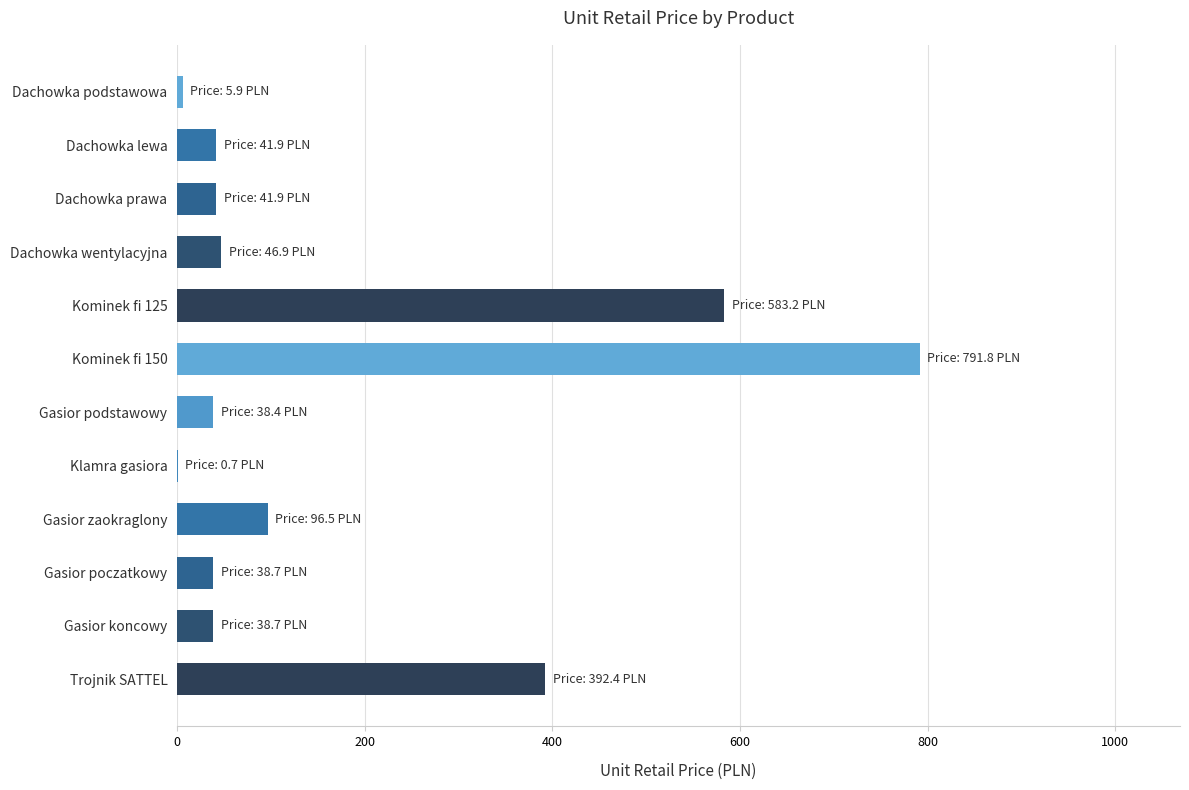

Is it true that the value at Dachowka lewa is 41.9?

True